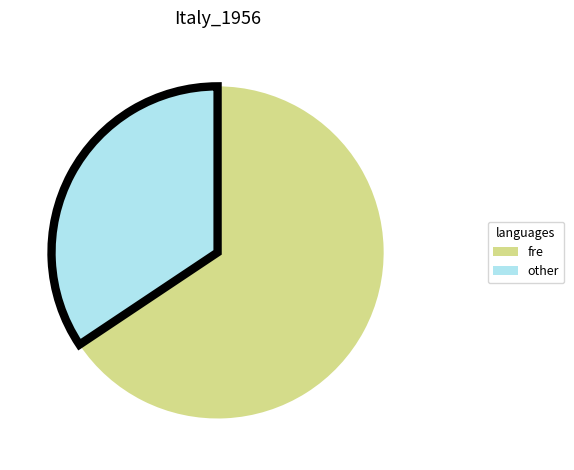

What is the ratio of the value at other to the value at fre?

0.5